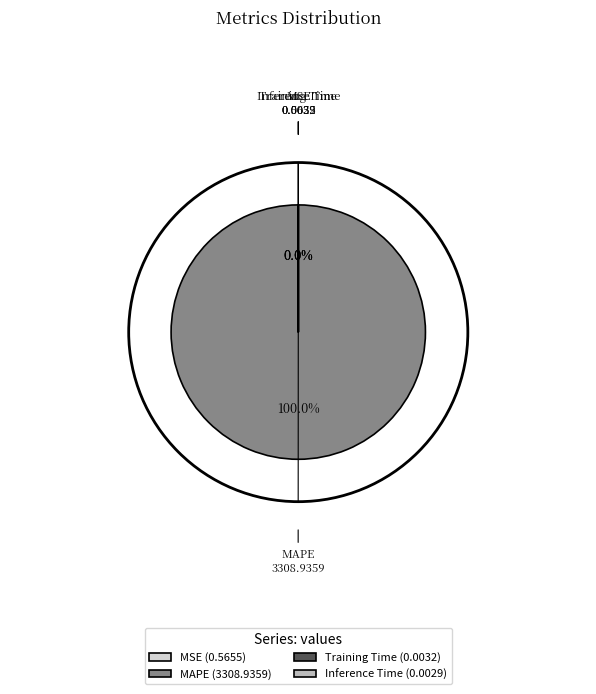

Does MAPE (3308.9359) represent more than half of the total?

Yes